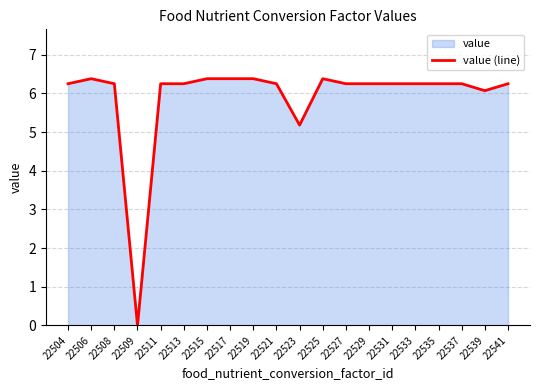

At which category does the data reach its first local valley?

22509